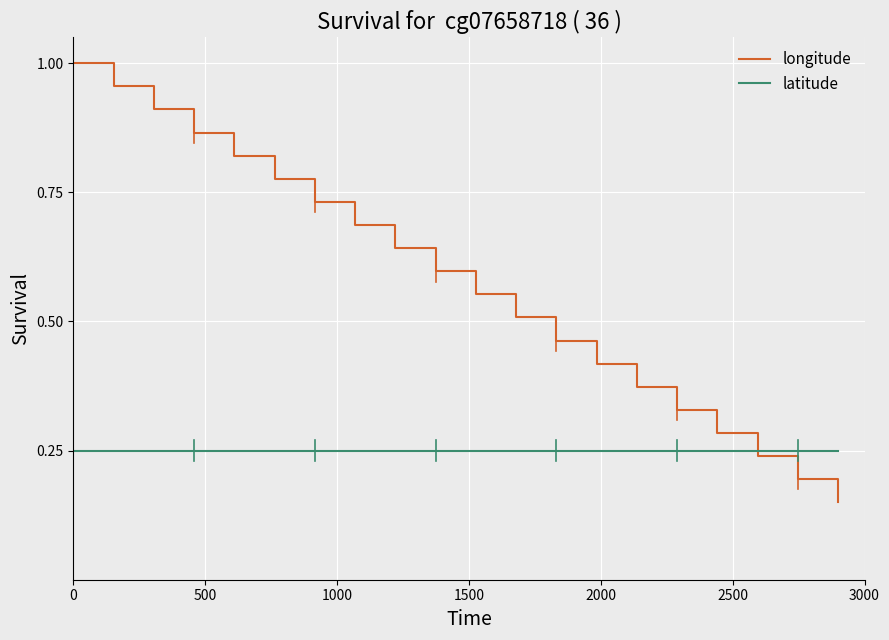

Rank the series by their maximum value, from highest to lowest.

longitude, latitude